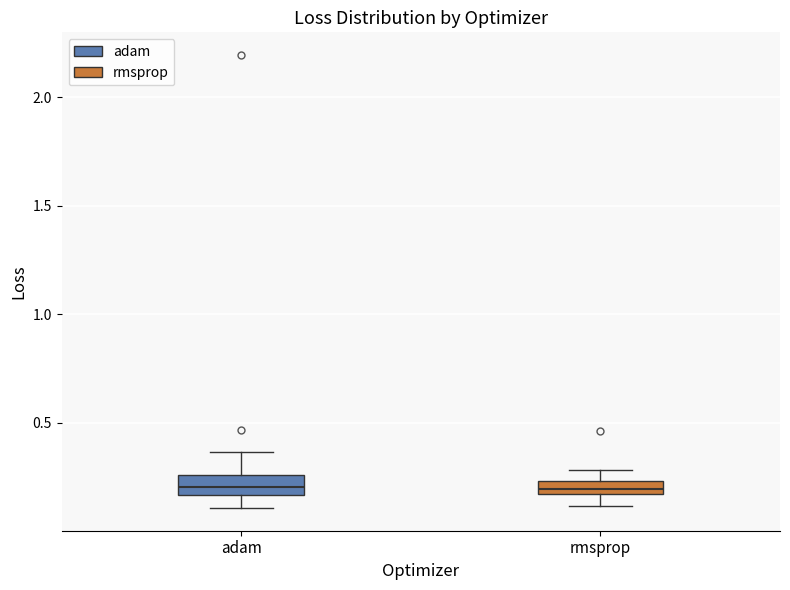

Where does the upper whisker of the box for adam end on the y-axis? The values are not printed on the chart, so give them approximately, as read against the axis.

0.35